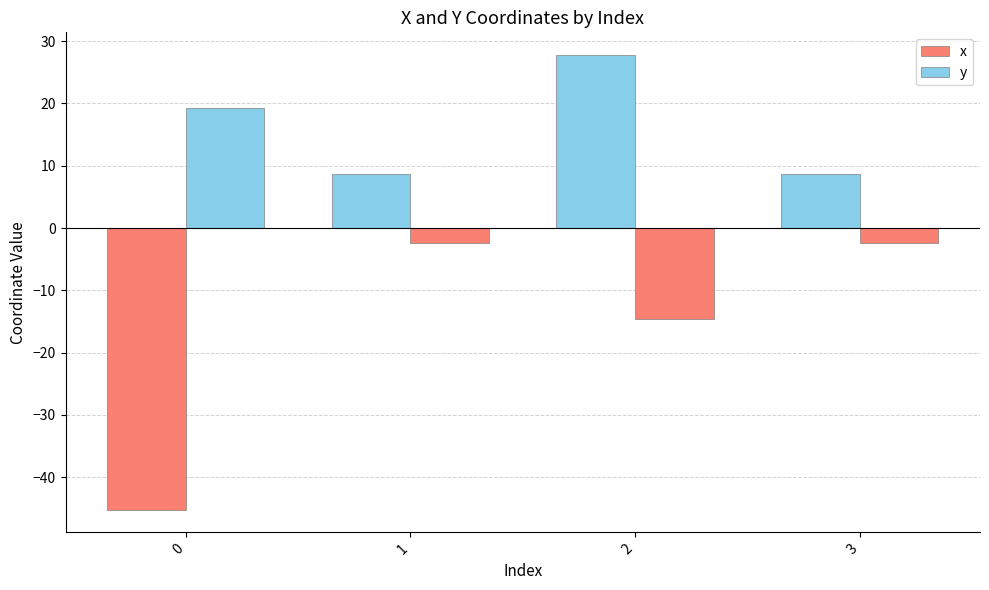

How many negative values does the x series have?

1